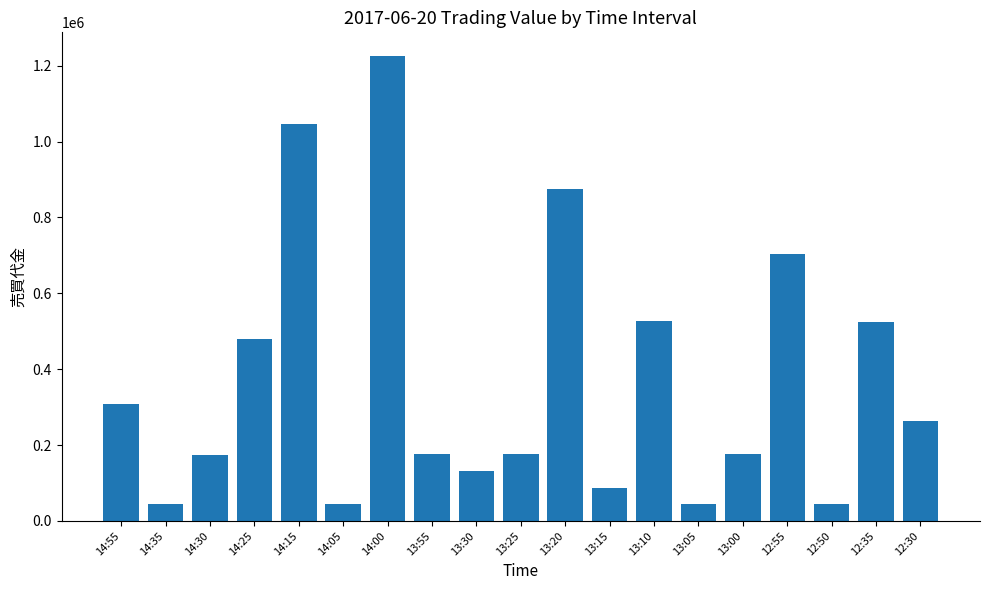

True or false: the data shows 307300 at 14:55.

True